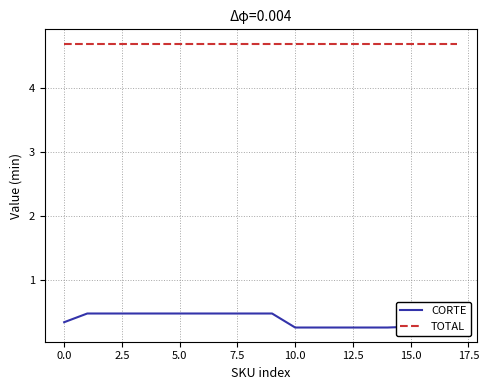

Which series has the widest spread of values?

CORTE